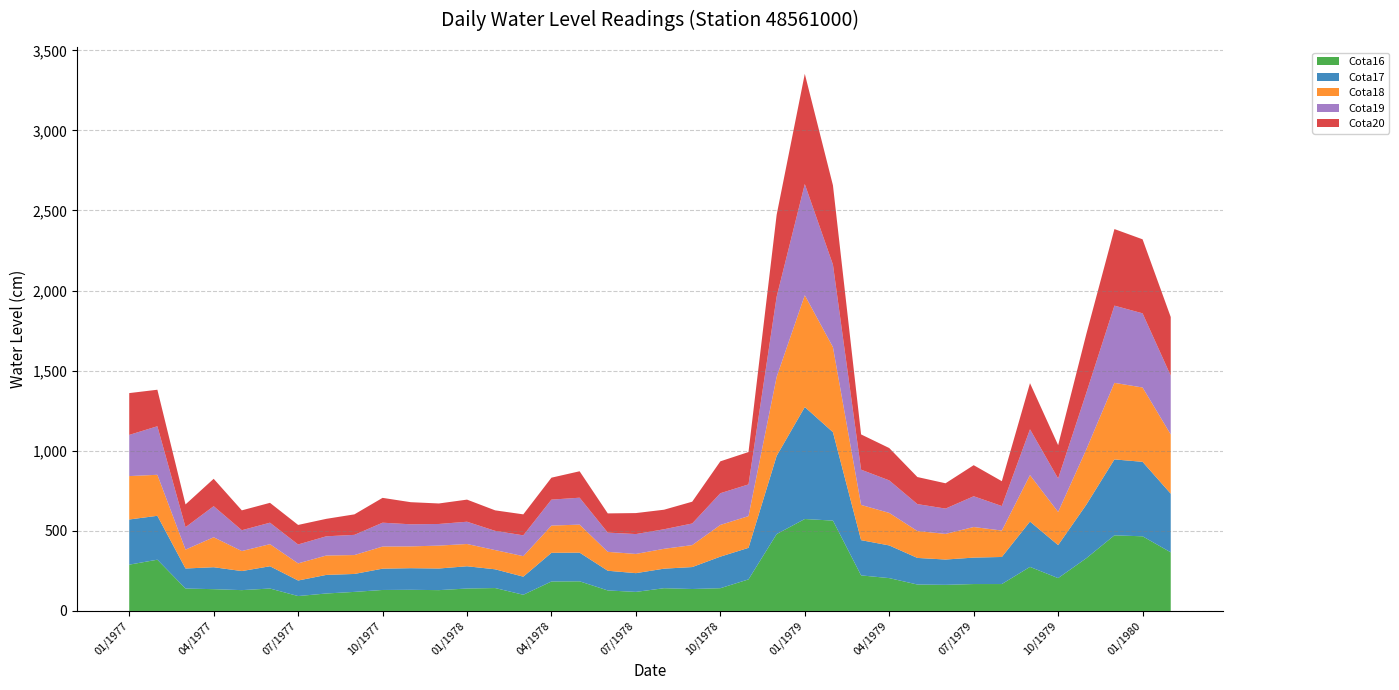

Reading left to right, list all the values displayed in this chart.

Cota16: 289	320	140	136	130	140	93	109	119	131	132	130	140	143	101	184	185	128	119	142	137	142	197	480	574	564	222	205	165	163	168	168	275	205	329	472	466	366
Cota17: 282	274	125	137	119	139	97	116	112	133	135	135	139	117	113	179	179	123	117	122	137	197	197	488	699	552	220	204	166	158	165	169	283	206	334	474	465	366
Cota18: 271	256	118	187	125	138	107	121	118	138	136	143	139	120	128	170	175	118	120	124	137	198	198	493	698	531	220	203	168	160	191	165	290	207	345	478	464	370
Cota19: 257	303	140	194	130	134	118	120	126	149	138	135	139	120	130	162	168	120	124	122	135	198	198	501	694	515	220	203	168	158	192	153	286	209	353	482	463	367
Cota20: 261	228	142	171	124	124	122	109	128	155	138	128	138	128	131	137	165	120	131	122	136	199	202	511	688	495	220	202	169	158	194	155	288	208	367	478	462	366